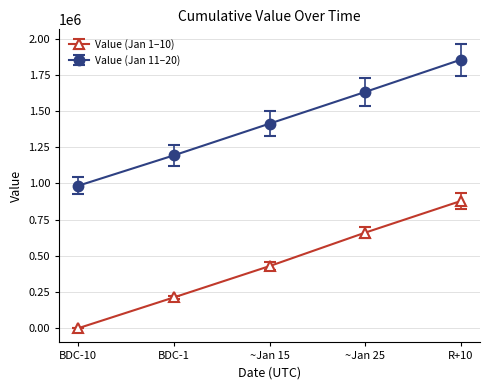

What is the sum of the Value (Jan 1–10) values at BDC-10 and ~Jan 25?

659883.0